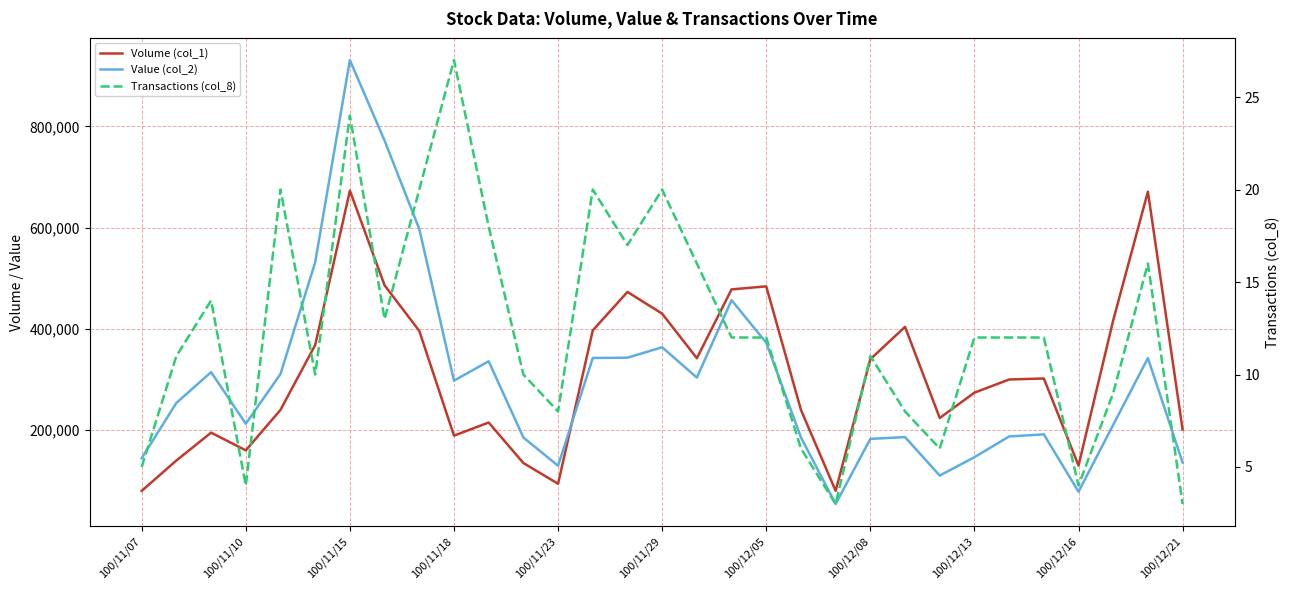

Rank the series by their maximum value, from lowest to highest.

Transactions (col_8), Volume (col_1), Value (col_2)